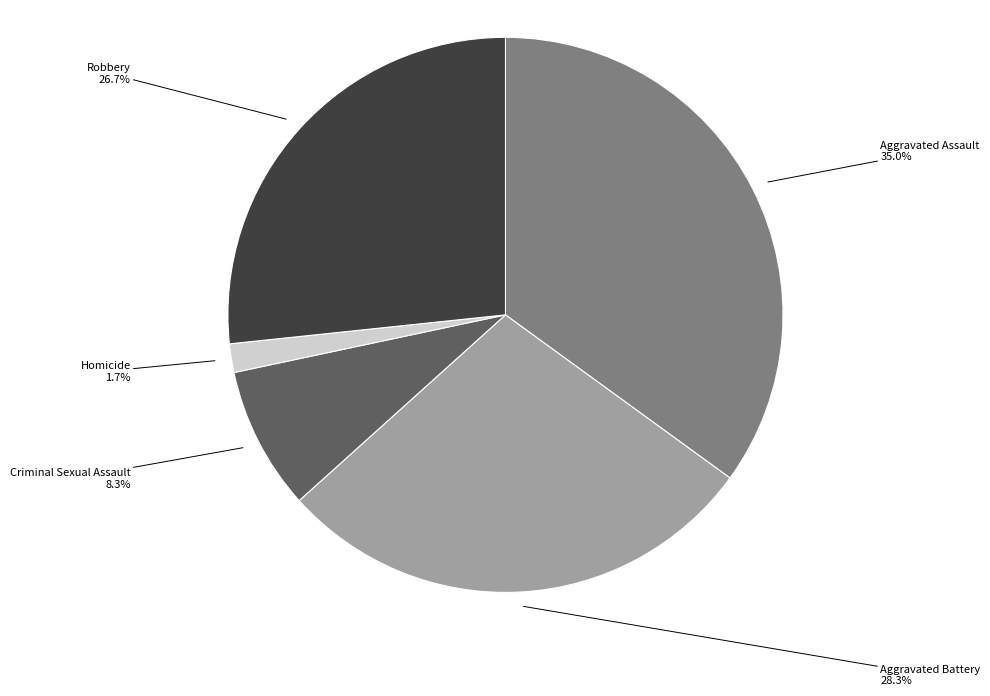

Between Criminal Sexual Assault and Homicide, which is larger?

Criminal Sexual Assault